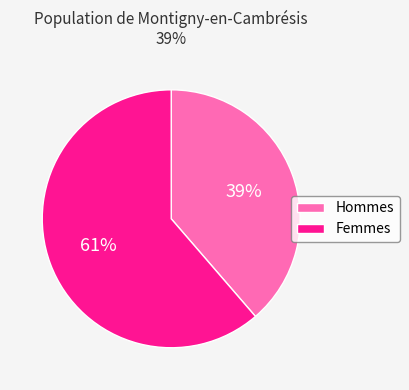

How many slices are in this pie chart?

2